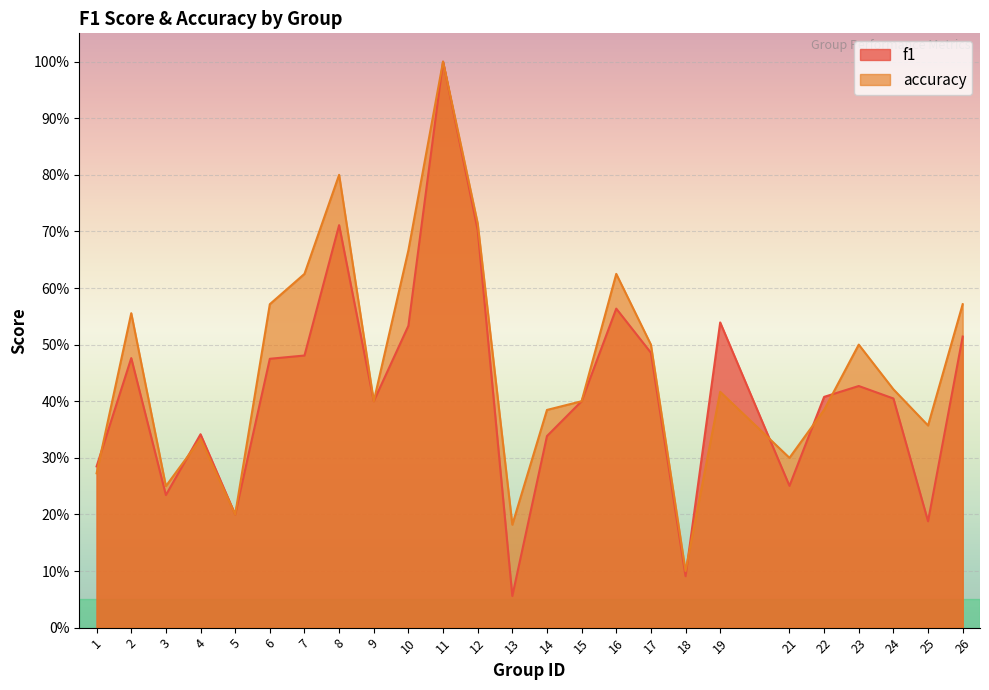

What are all the series names shown in the legend?

f1, accuracy